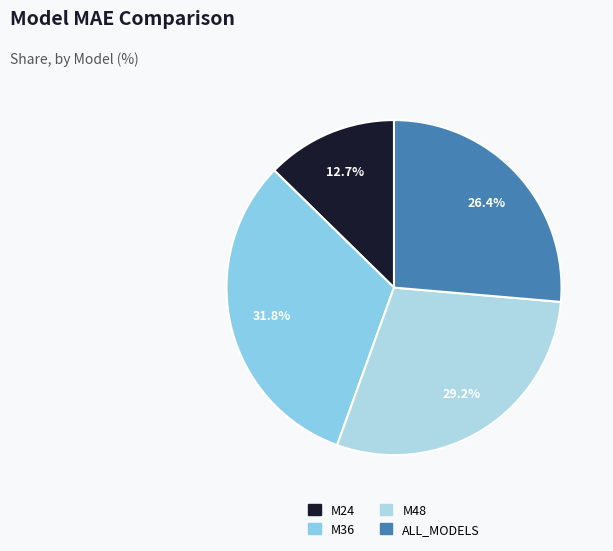

Which category has the smallest portion of the pie?

M24